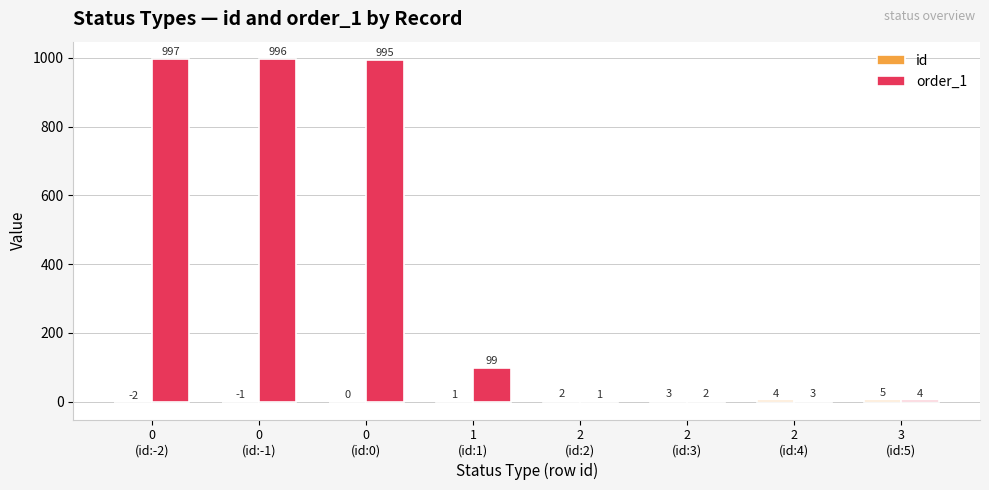

Which series has the largest total across all categories?

order_1